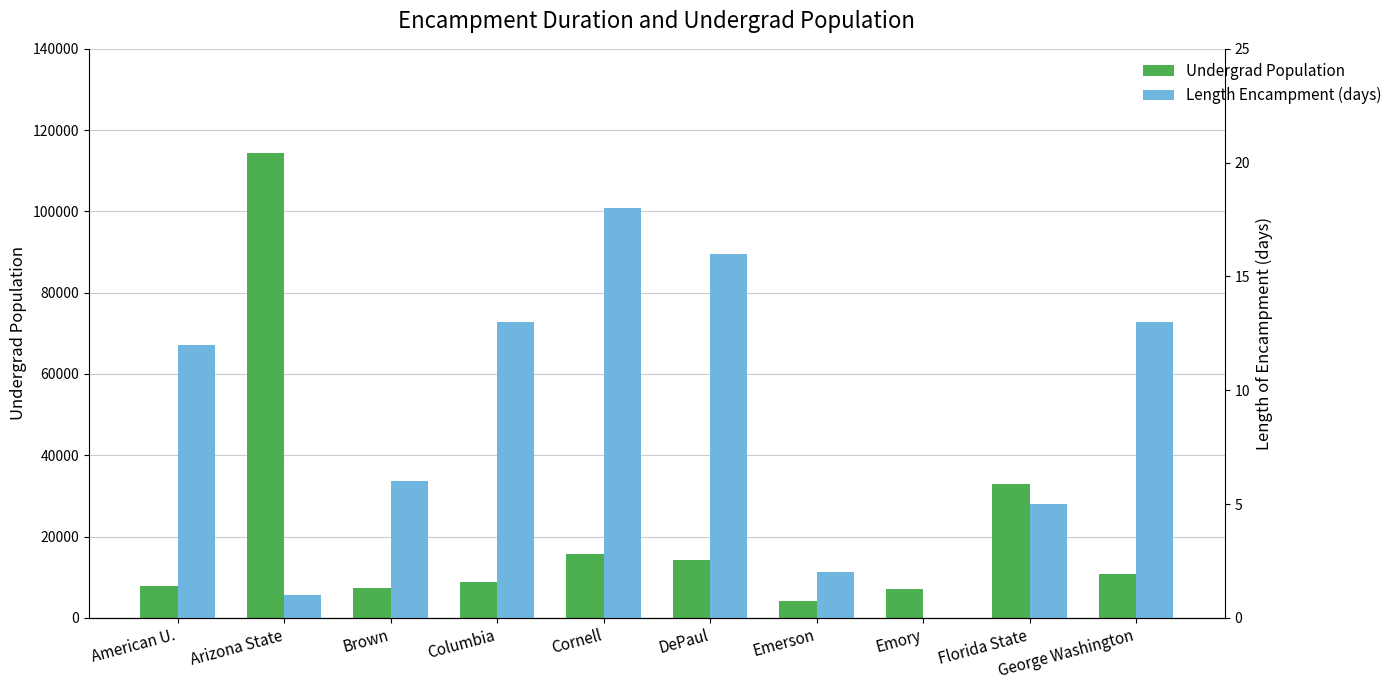

Is the value of Undergrad Population at Cornell greater than the value of Length Encampment (days) at Emory?

Yes